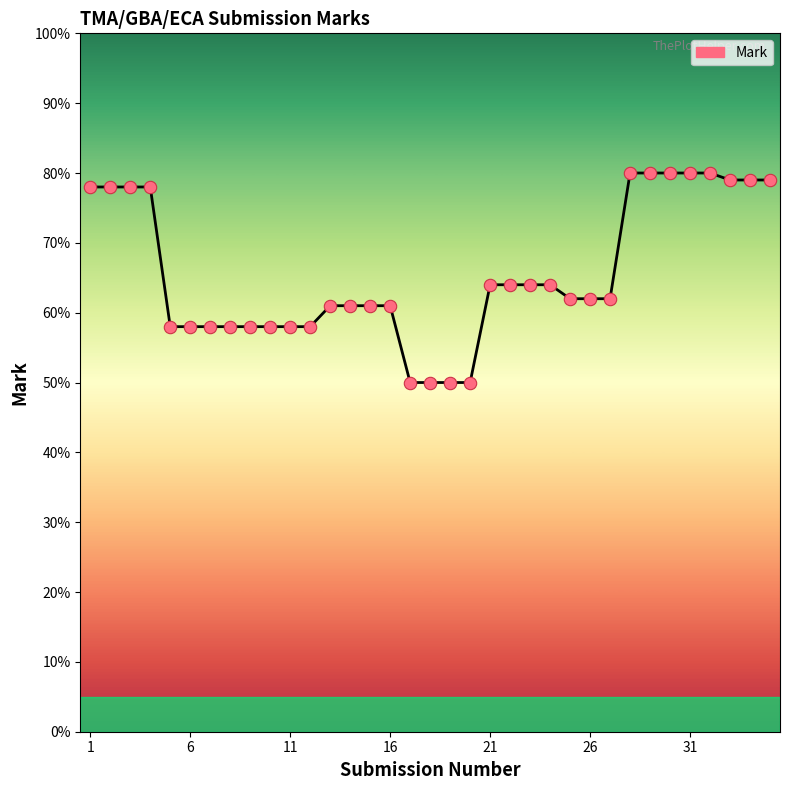

What is the minimum value shown in the chart?

50